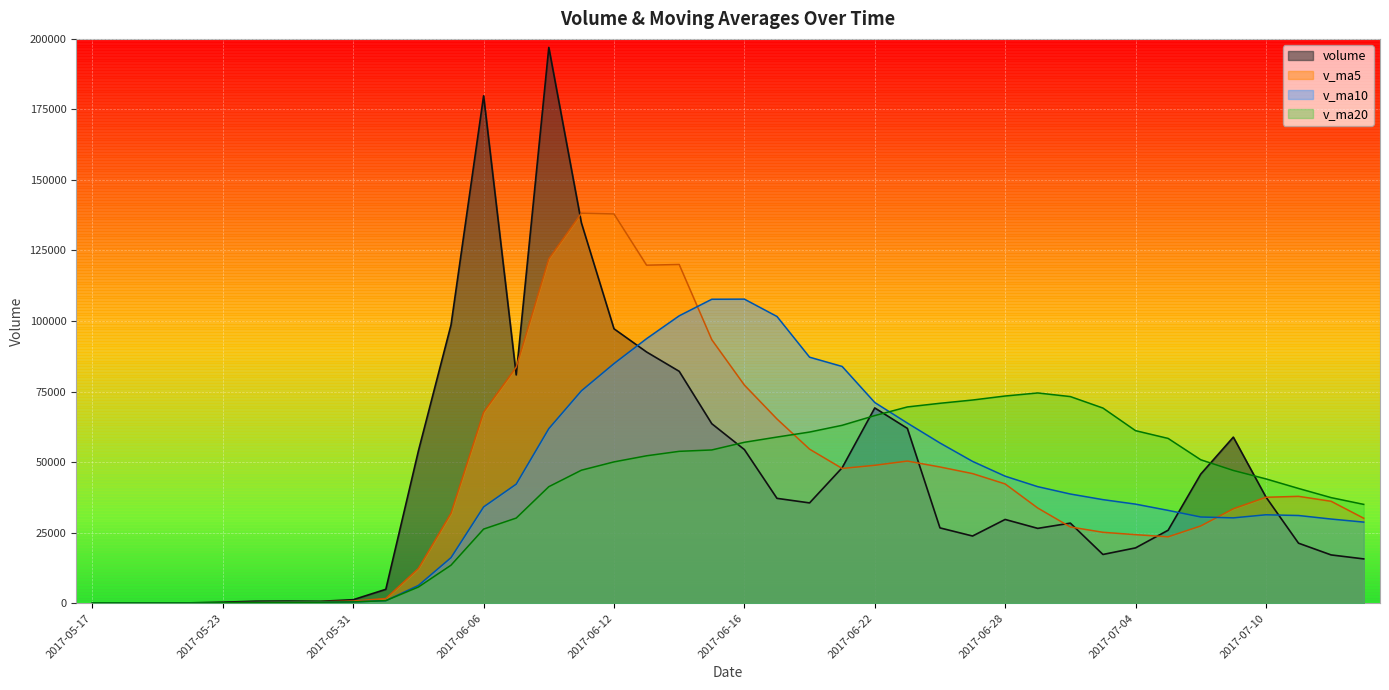

What is the difference between the volume values at 2017-06-01 and 2017-06-22?

64291.0